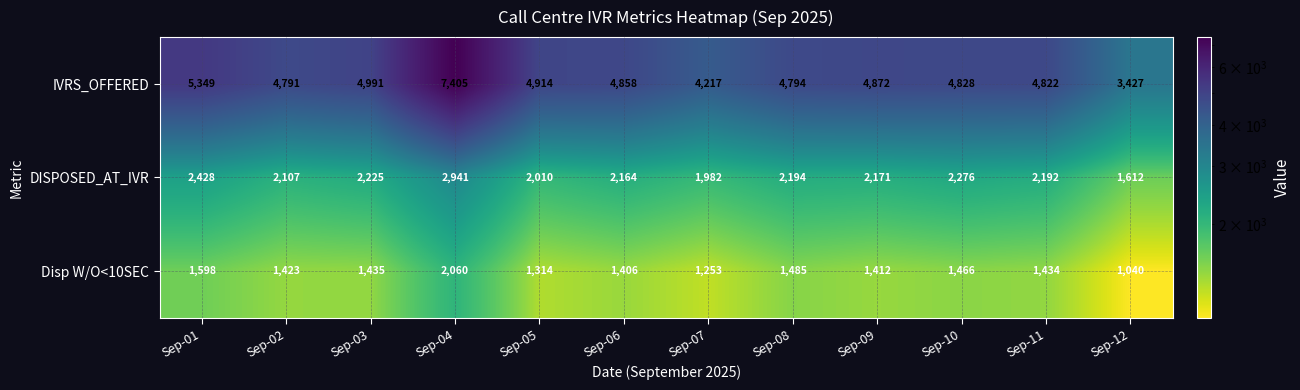

Which series has the largest total across all categories?

IVRS_OFFERED